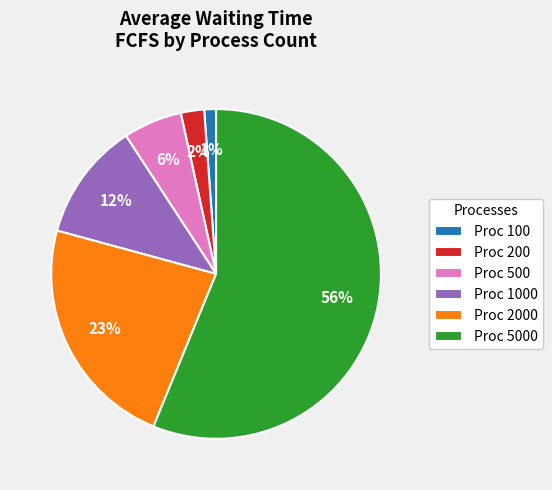

The Proc 2000 slice represents 23% of the pie. True or false?

True